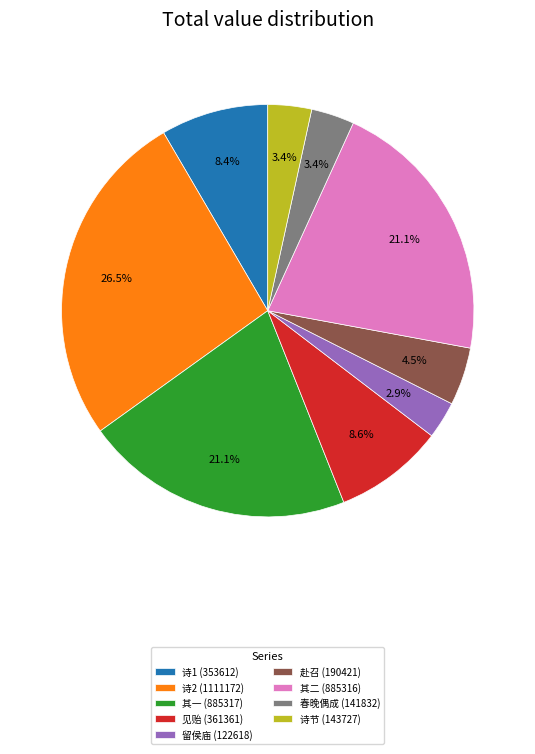

Which has a higher value, 留侯庙 (122618) or 其二 (885316)?

其二 (885316)